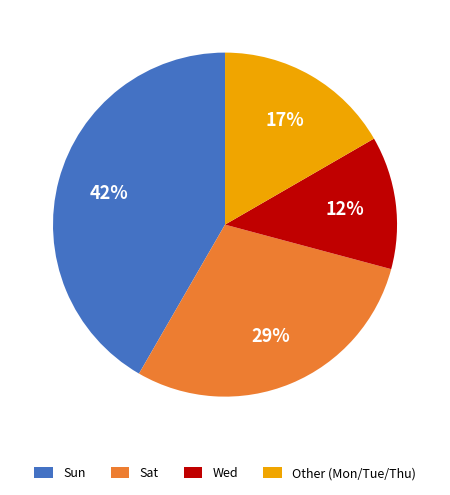

Count the number of slices in the pie.

4